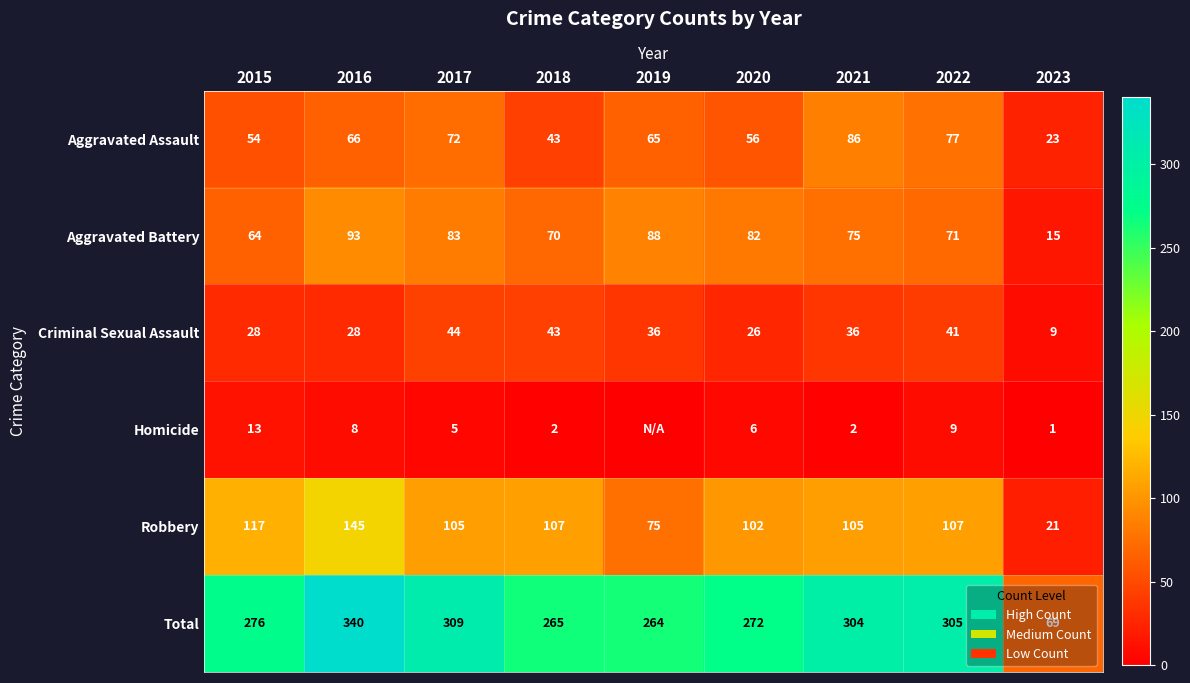

List the labels in order of Aggravated Assault value, smallest first.

2023, 2018, 2015, 2020, 2019, 2016, 2017, 2022, 2021